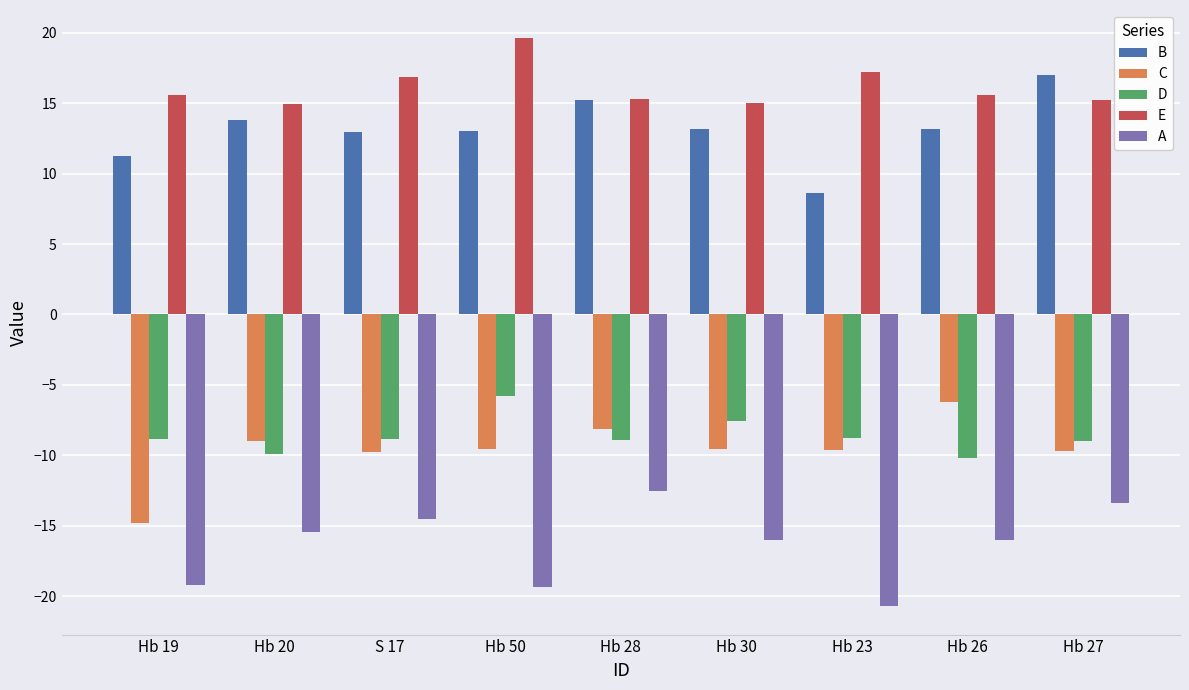

How many data points does each series have?

9